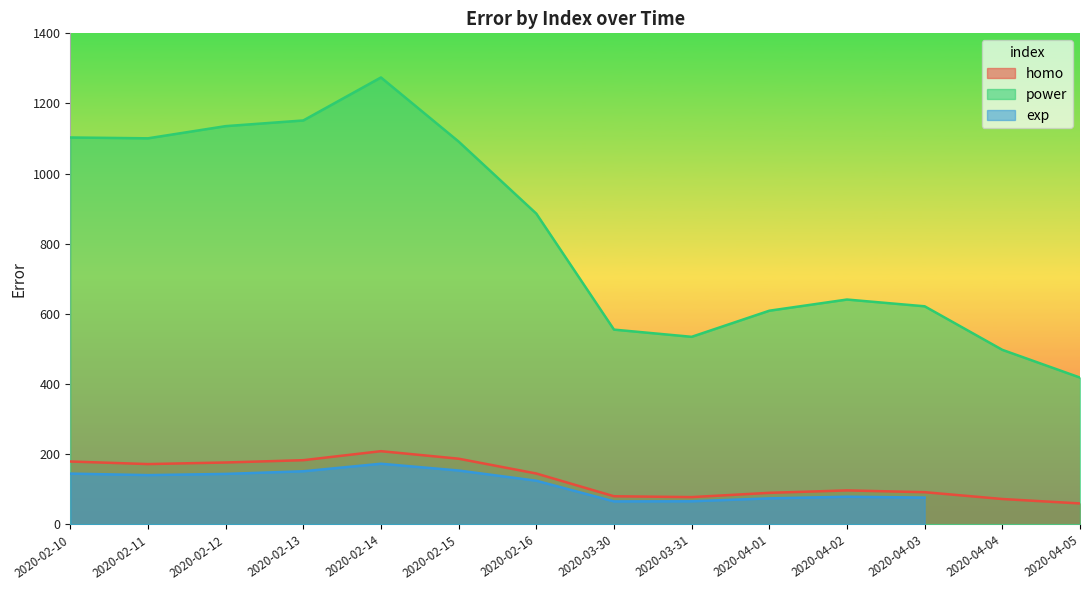

Is it true that power equals 587.2 at 2020-04-05?

False